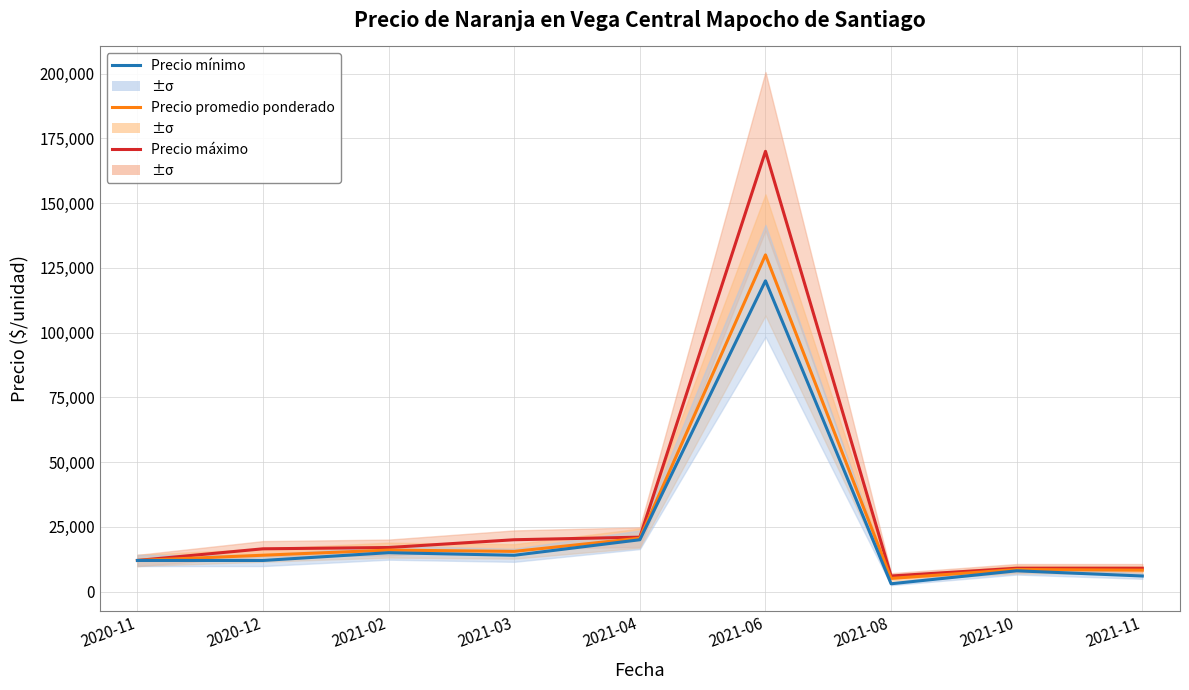

What are all the series names shown in the legend?

Precio máximo, Precio promedio ponderado, Precio mínimo